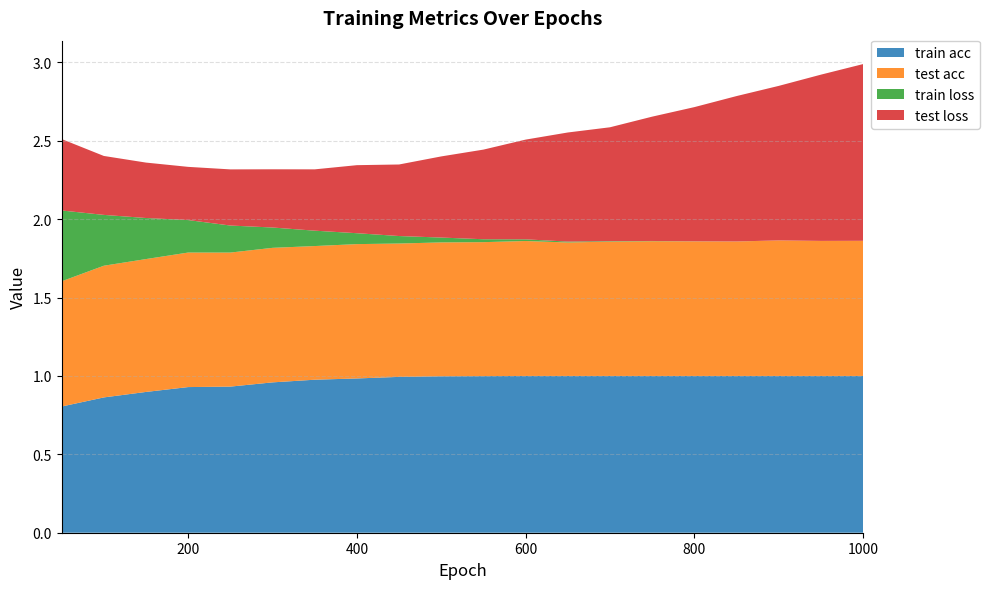

Reading left to right, extract all data points from this chart.

train acc: 0.8	0.9	0.9	0.9	0.9	1.0	1.0	1.0	1.0	1.0	1.0	1.0	1.0	1.0	1.0	1.0	1.0	1.0	1.0	1.0
test acc: 0.8	0.8	0.8	0.9	0.9	0.9	0.9	0.9	0.9	0.9	0.9	0.9	0.9	0.9	0.9	0.9	0.9	0.9	0.9	0.9
train loss: 0.5	0.3	0.3	0.2	0.2	0.1	0.1	0.1	0.0	0.0	0.0	0.0	0.0	0.0	0.0	0.0	0.0	0.0	0.0	0.0
test loss: 0.5	0.4	0.4	0.3	0.4	0.4	0.4	0.4	0.5	0.5	0.6	0.6	0.7	0.7	0.8	0.9	0.9	1.0	1.1	1.1